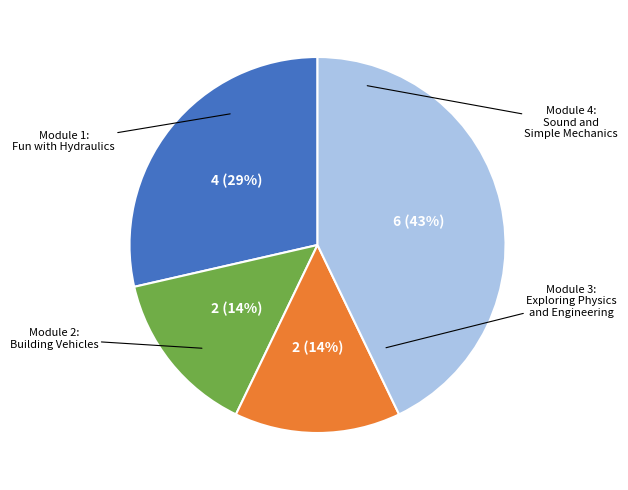

To the nearest percent, what is the difference between the largest and smallest slice percentages?

29%